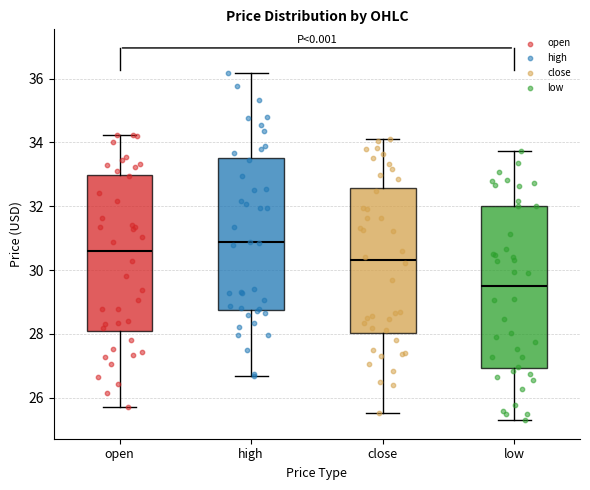

Where does the upper whisker of the box for open end on the y-axis? The values are not printed on the chart, so give them approximately, as read against the axis.

34.2